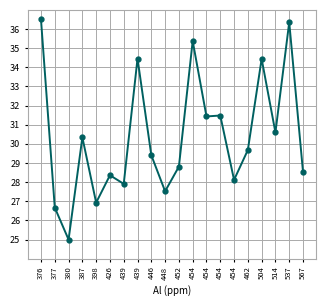

How many interior local peaks (higher than both neighbors) does the data have?

7